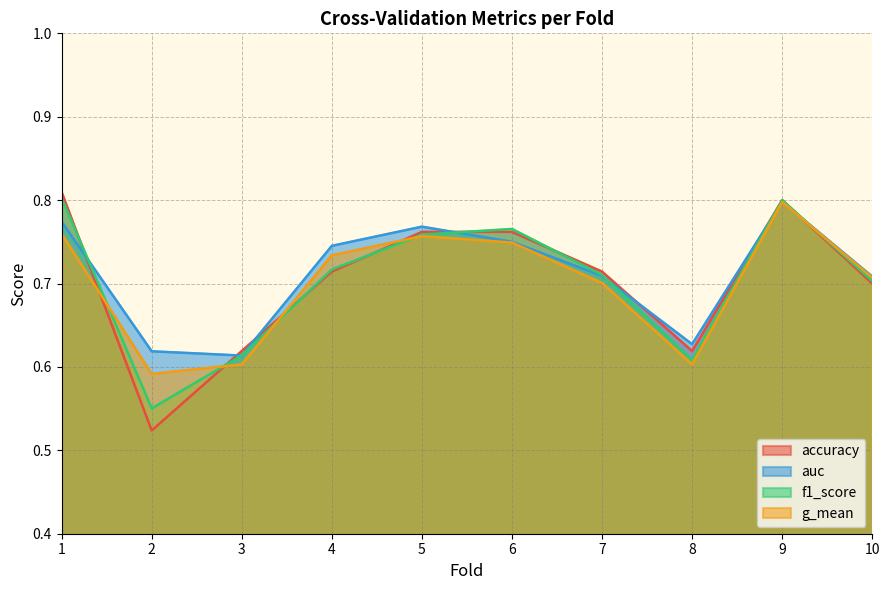

Which category has the lowest value in the accuracy series?

2